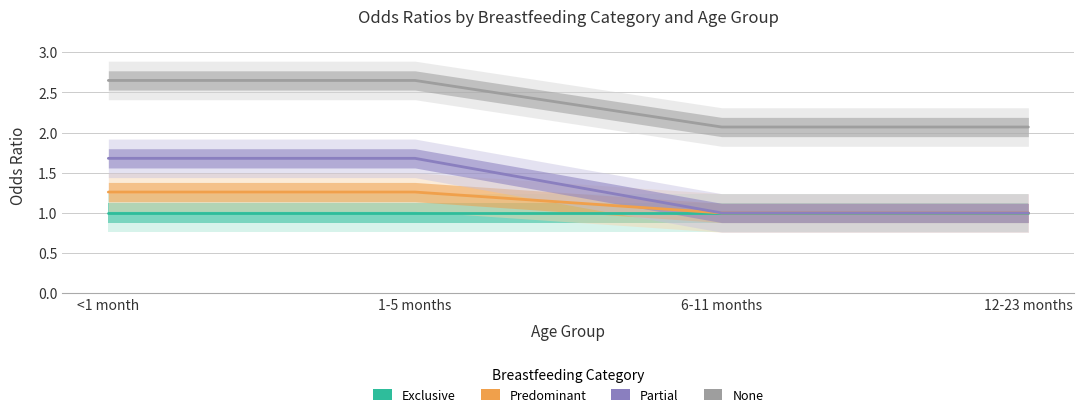

What is the value of the partial point at the 1st from the left?

1.7